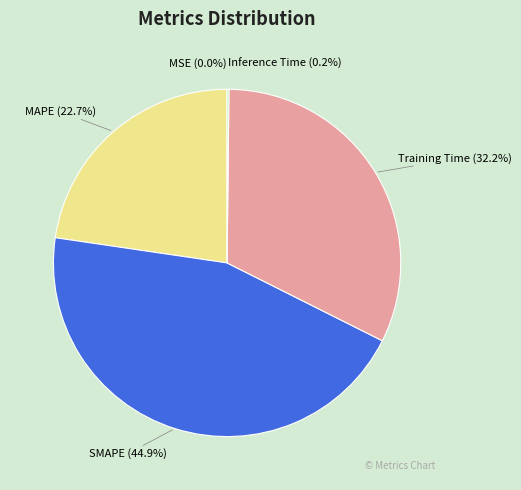

What is the largest slice in the pie chart?

SMAPE